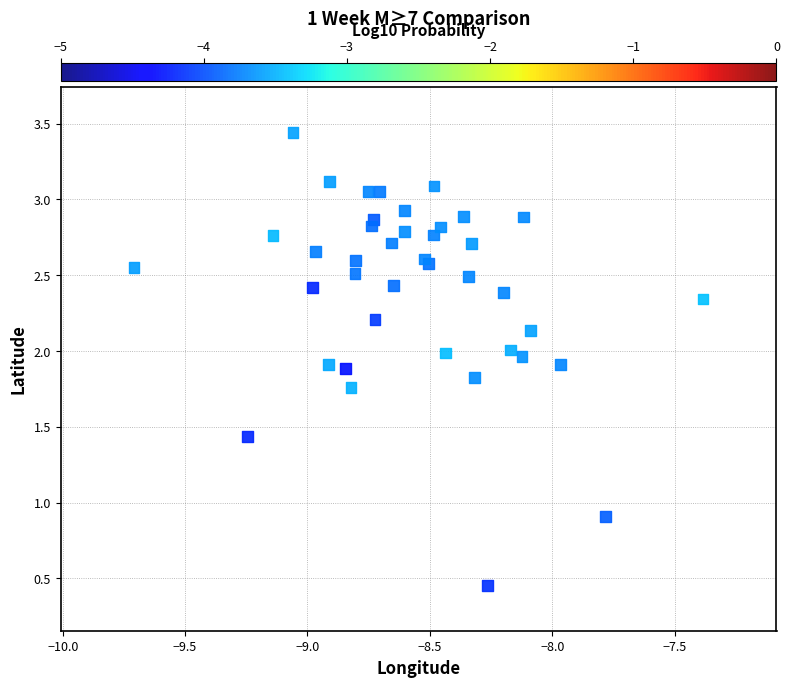

What Y value in the scatter plot is closest to 1?

0.9